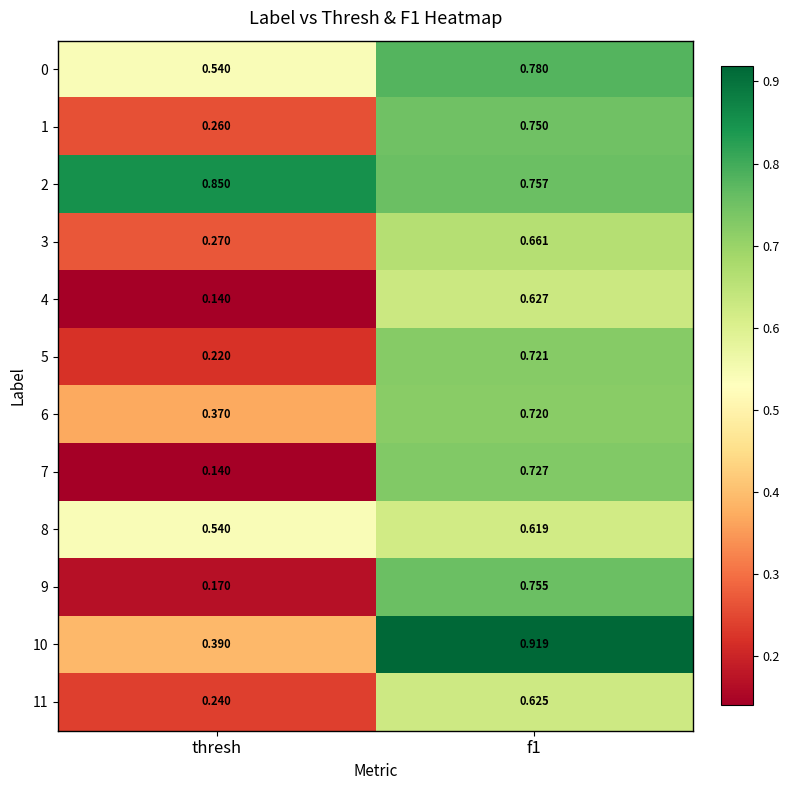

Which category has the lowest value in the 5 series?

thresh